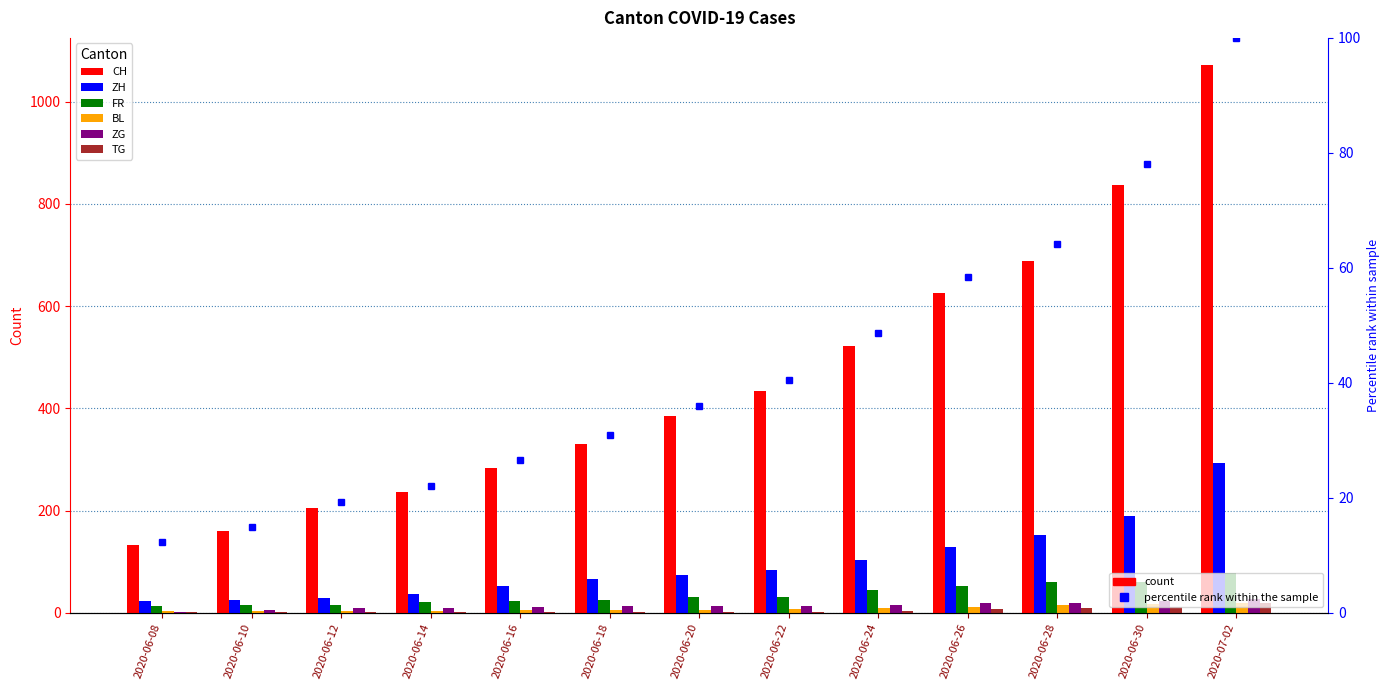

At which category is the sum across all series the highest?

2020-07-02